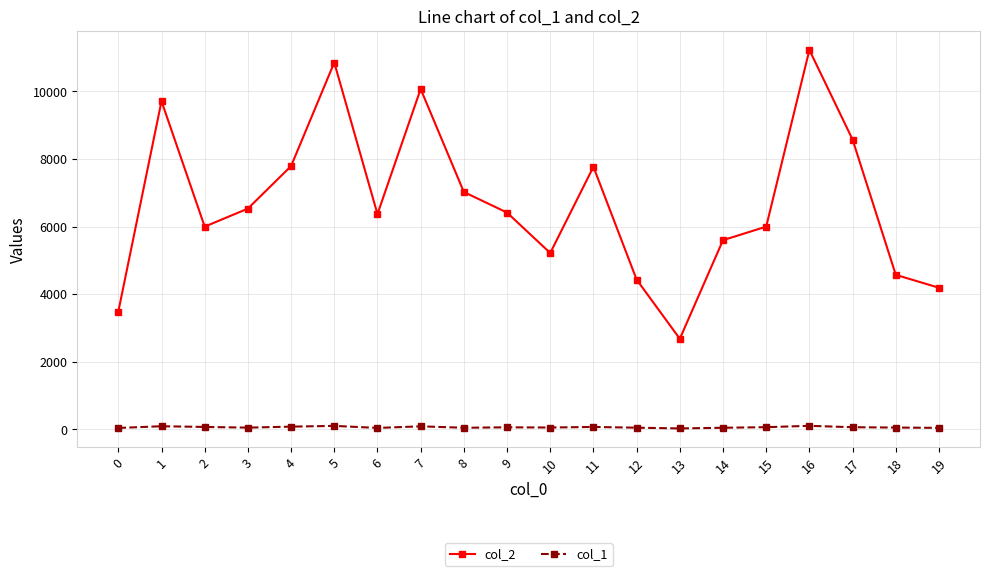

At which category does the chart reach its peak across all series?

16